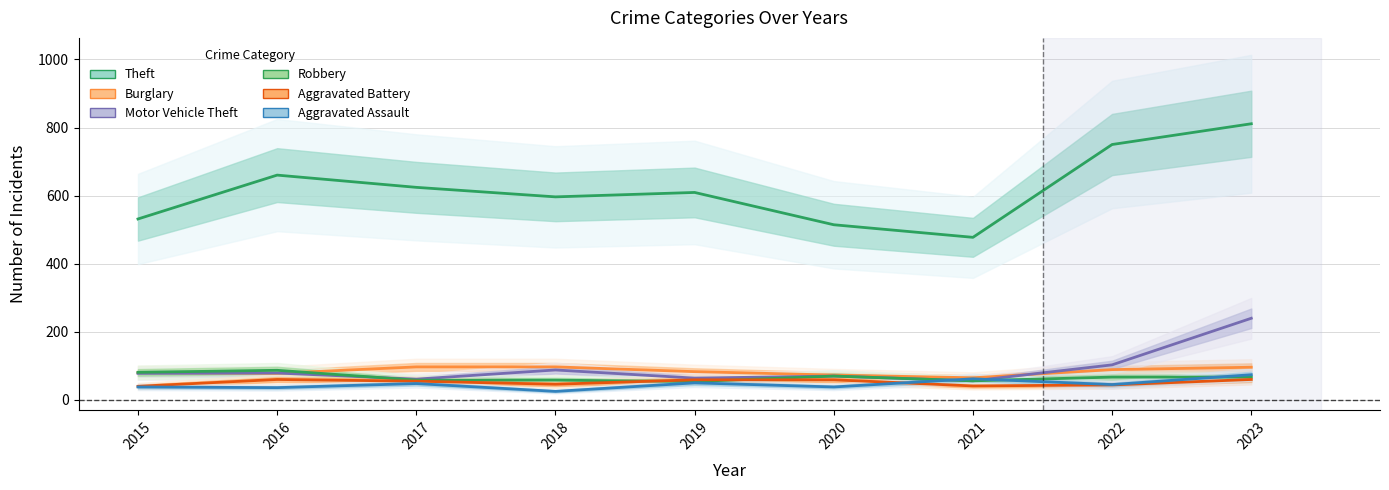

True or false: Aggravated Battery and Burglary cross at least once.

False